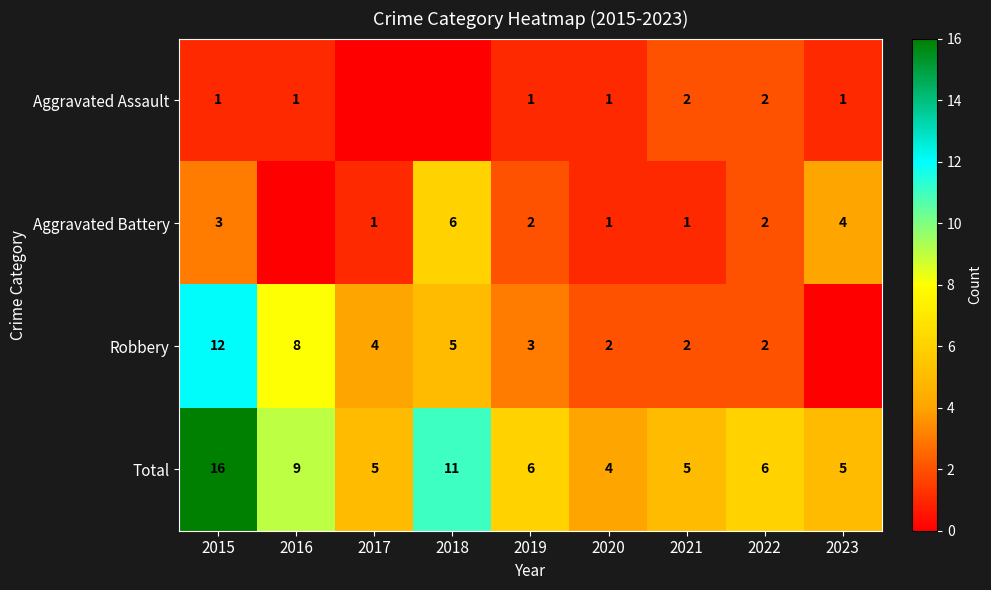

What is the difference between the Aggravated Assault values at 2023 and 2017?

1